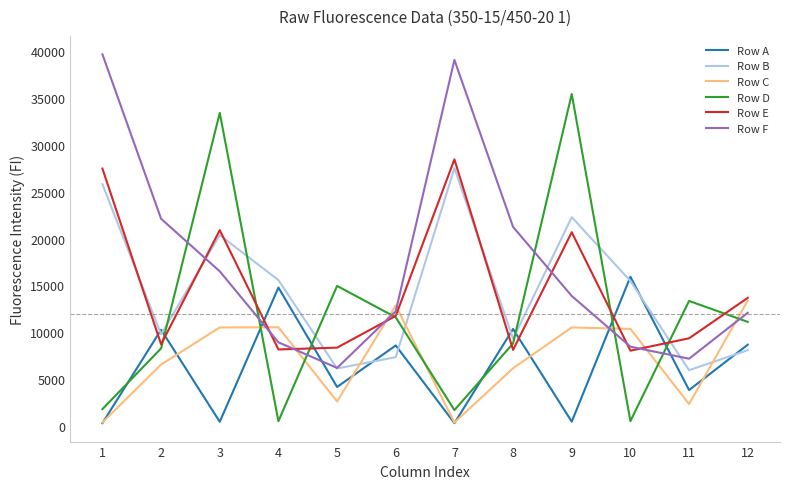

What are all the series names shown in the legend?

Row A, Row B, Row C, Row D, Row E, Row F